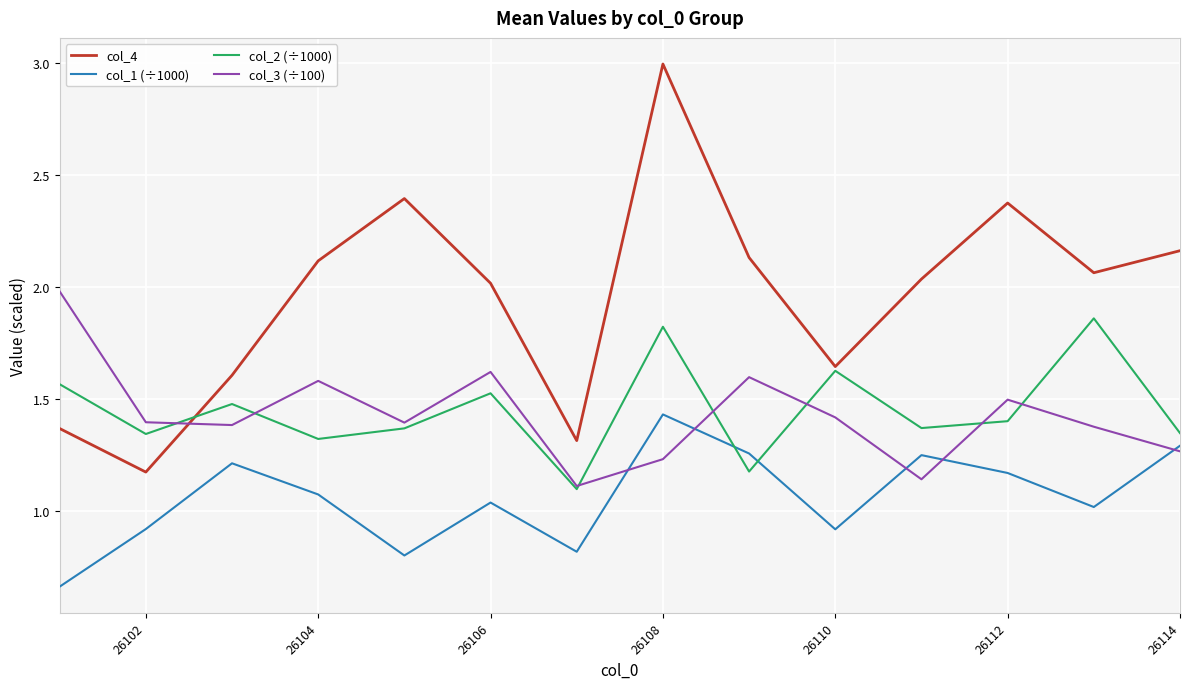

What is the sum of all col_1 (÷1000) values?

14.8